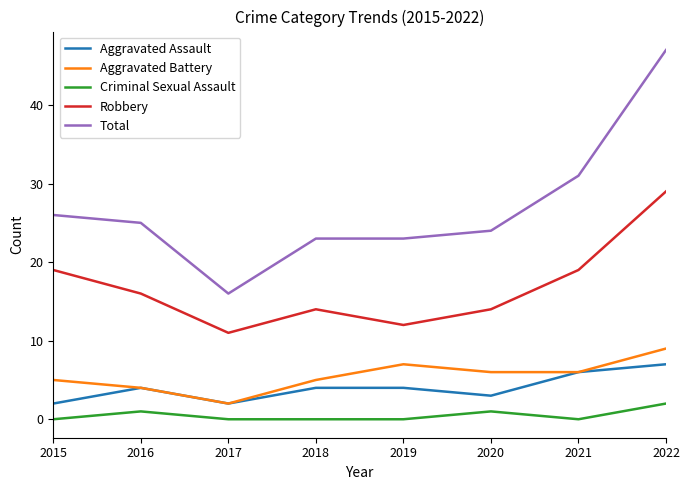

Which category has the highest value in the Total series?

2022